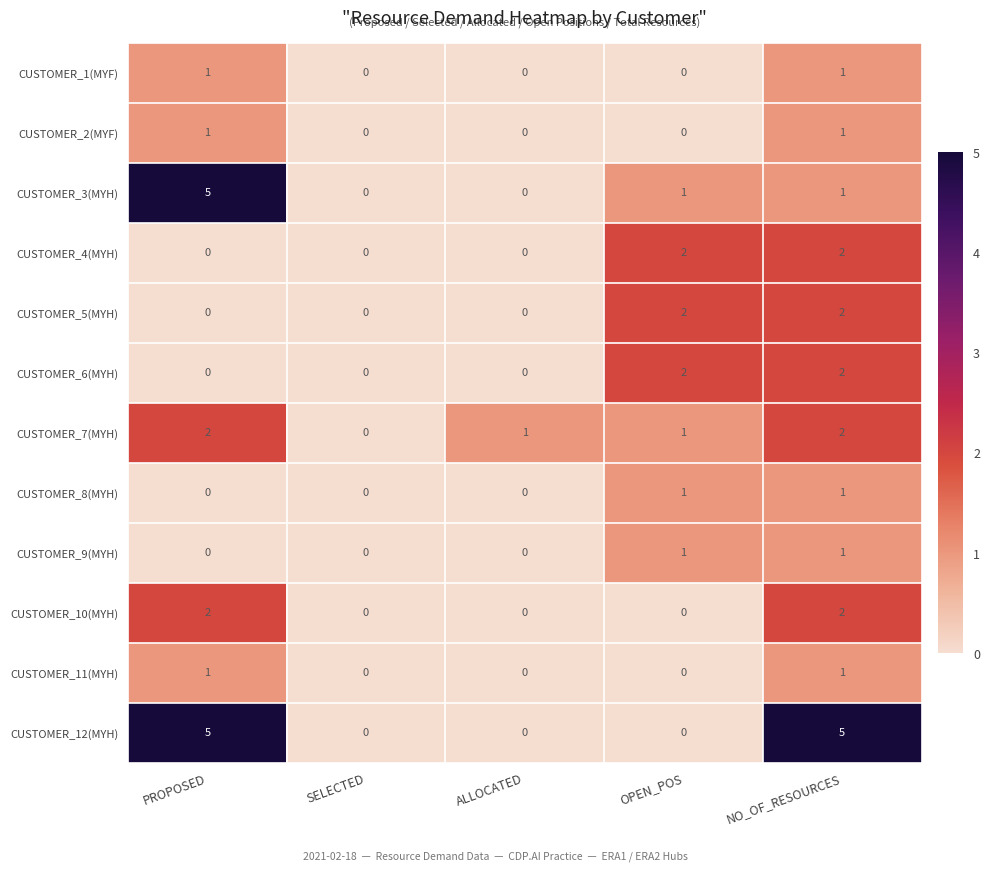

What is the sum of the CUSTOMER_4(MYH) values at OPEN_POS and NO_OF_RESOURCES?

4